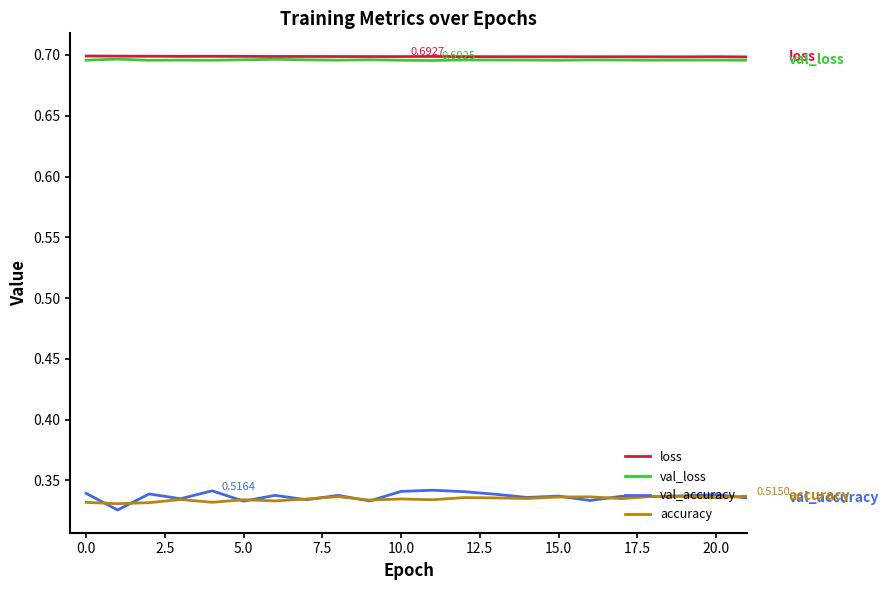

Which series has the widest spread of values?

val_accuracy